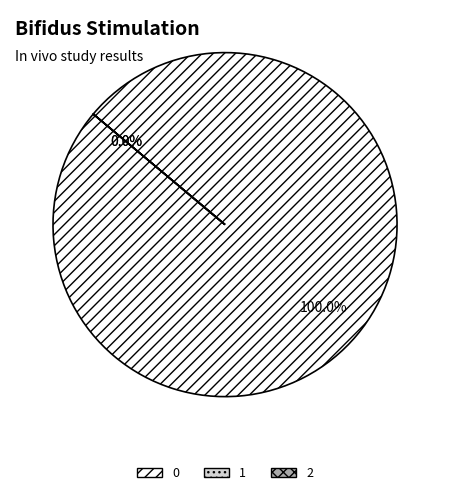

Is the sum of 1 and 2 greater than half?

No